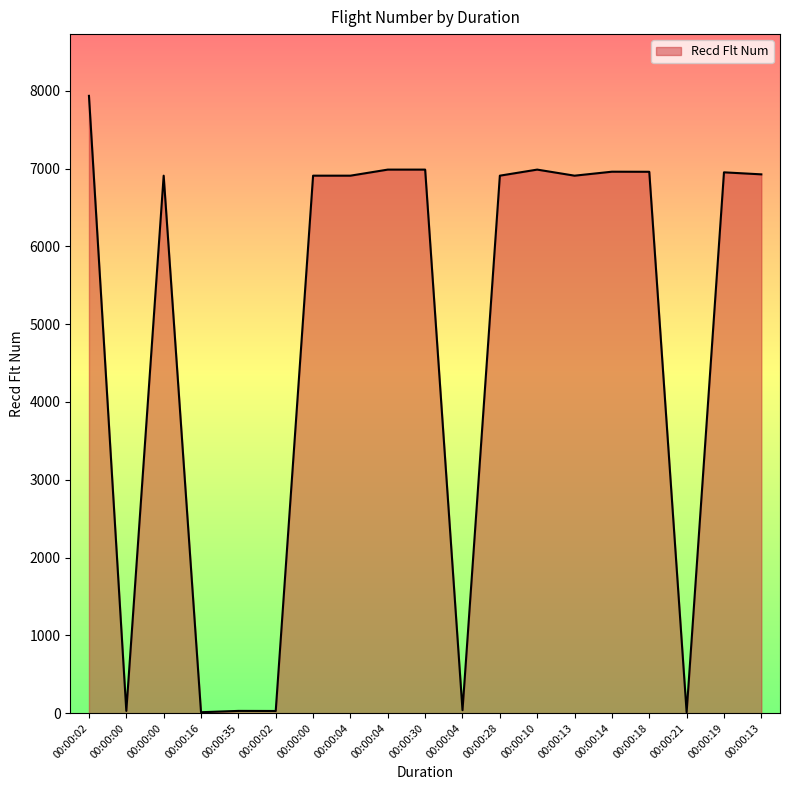

At which label does the data first exceed 6908?

00:00:02